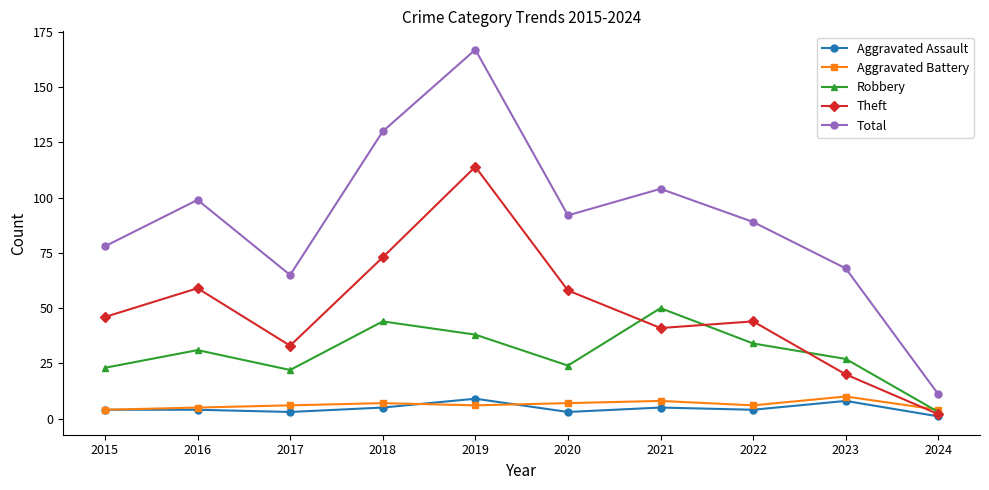

What is the value of the Robbery point at the 10th from the left?

3